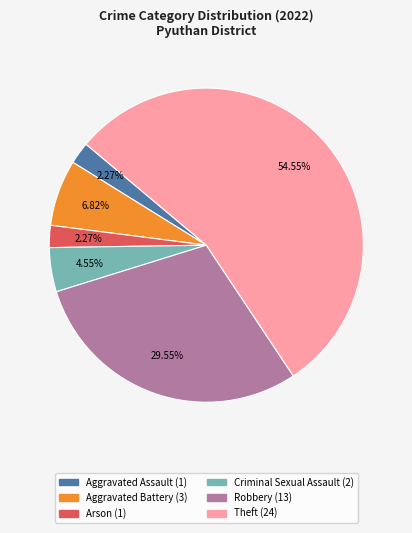

Does any single category account for the majority?

Yes